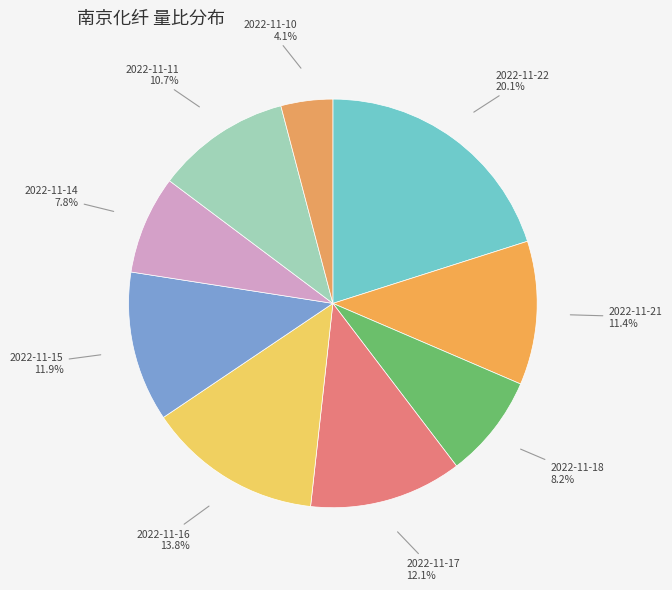

Combined, do 2022-11-21 and 2022-11-15 account for over 50%?

No